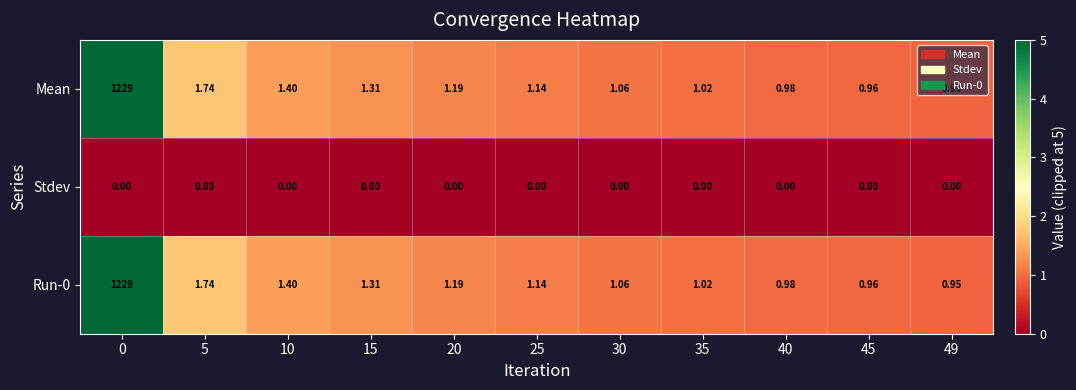

How many categories are shown in the chart?

11